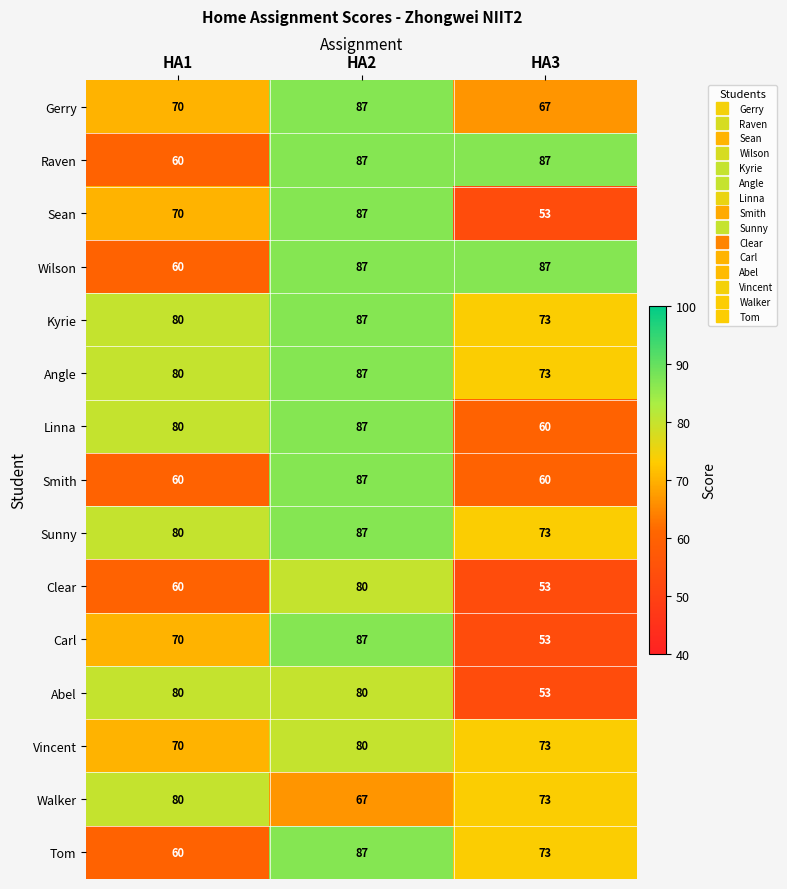

What is the difference between the highest and lowest values at HA1?

20